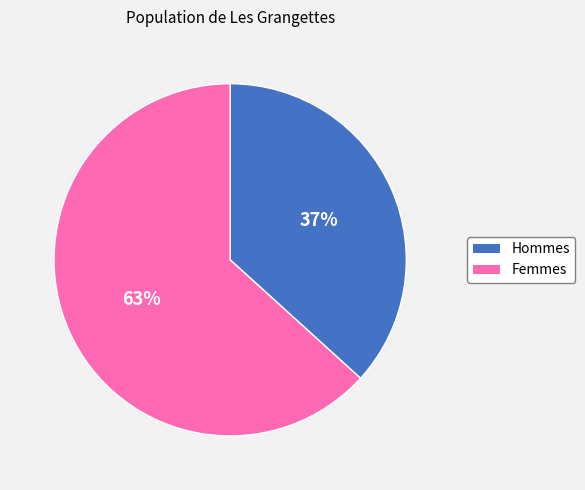

Is there a majority slice in this chart?

Yes